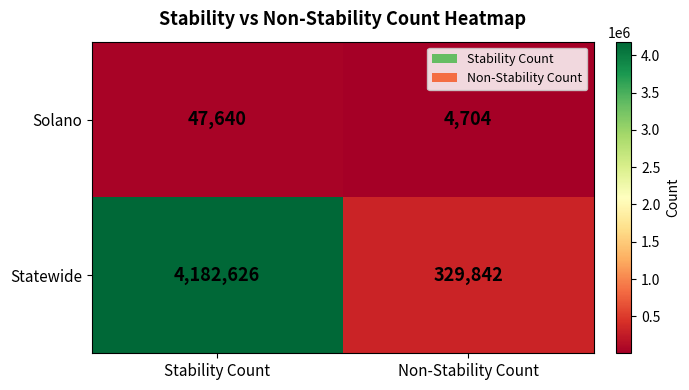

Reading left to right, transcribe all the data shown in this chart.

Solano: 47640	4704
Statewide: 4182626	329842